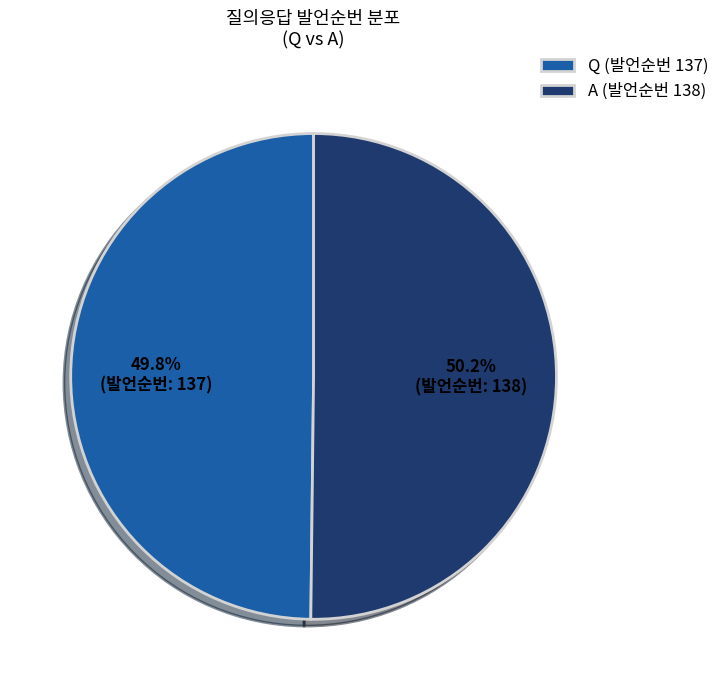

Does any single category account for the majority?

Yes